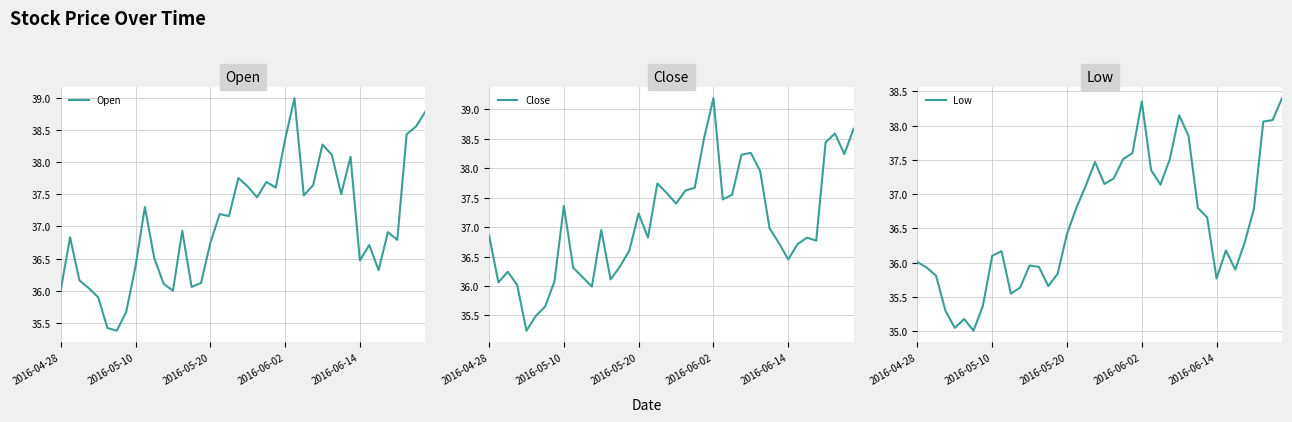

True or false: Close has more than 2 interior local peaks.

True